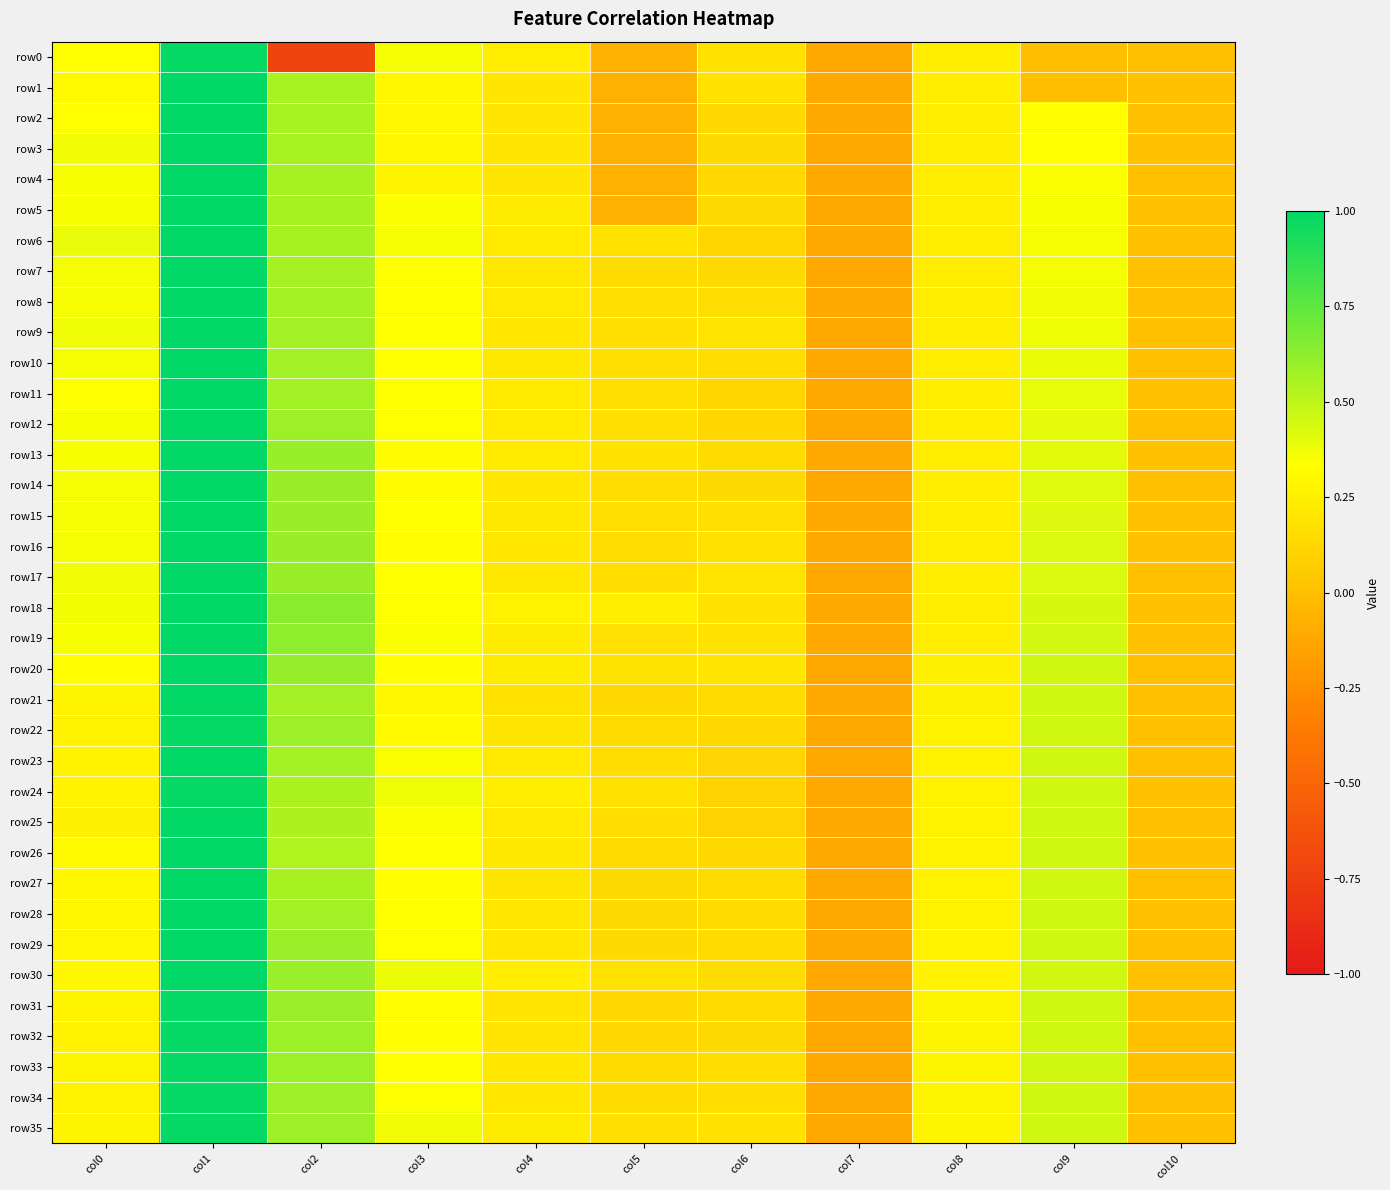

What is the total value across all series at col4?

7.8